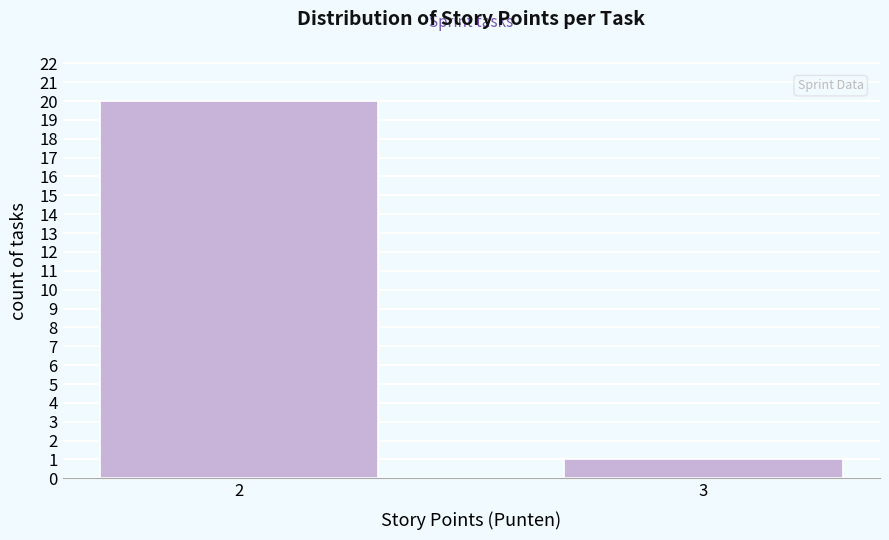

Reading left to right, extract all data points from this chart.

2=20	3=1